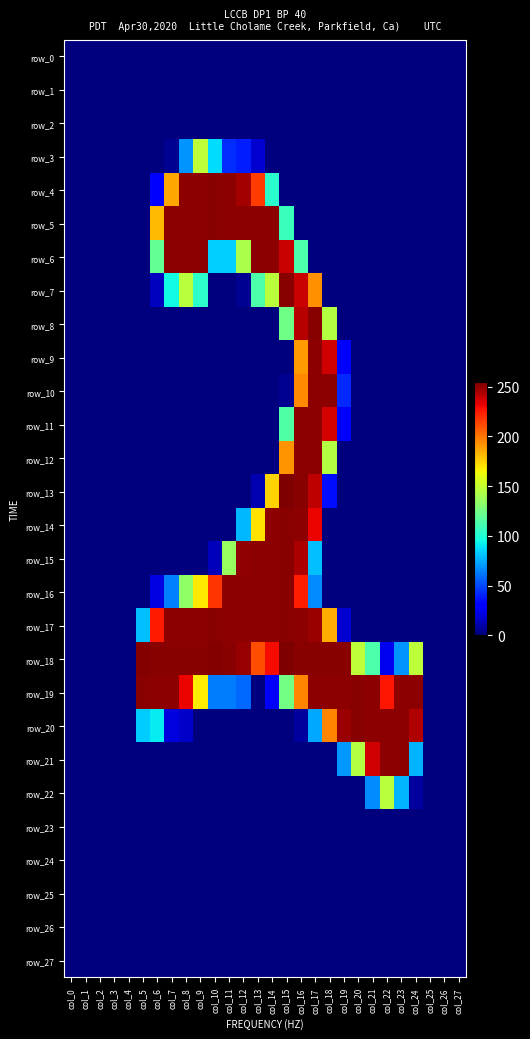

Which series has the widest spread of values?

row_13